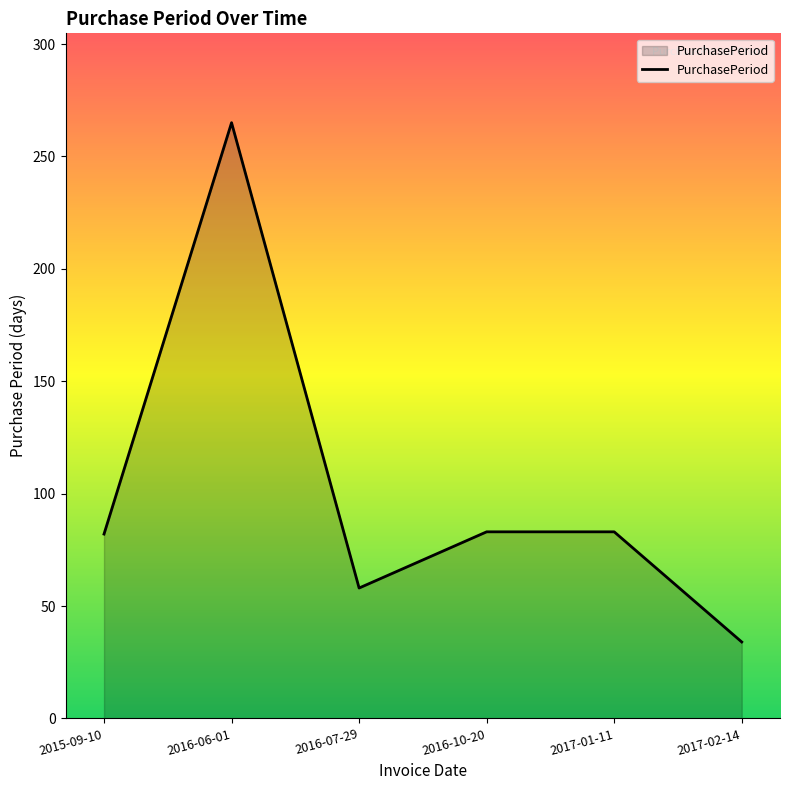

What is the smallest value displayed?

34